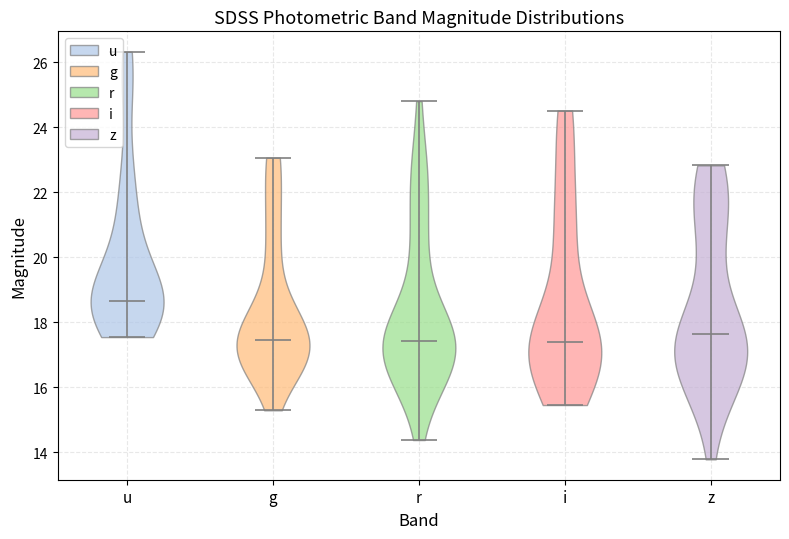

Which violin has the highest median line?

u